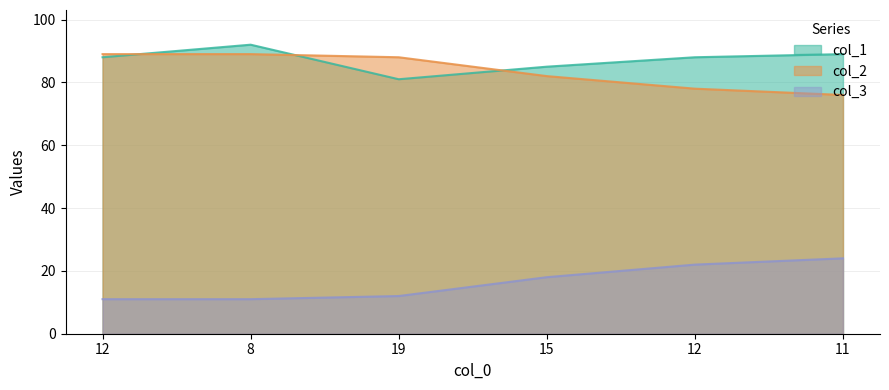

True or false: col_1 and col_3 intersect in this chart.

False